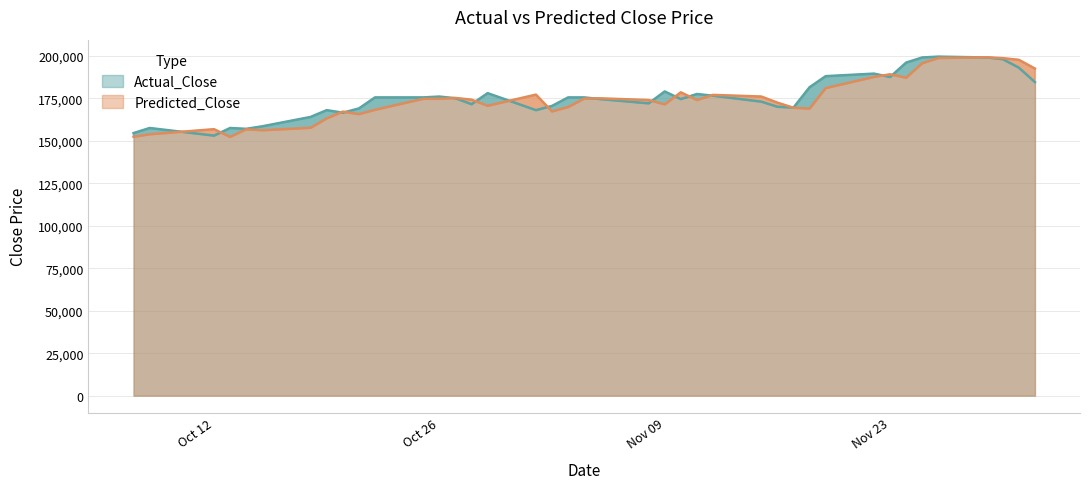

What is the maximum value for Predicted_Close?

199109.3